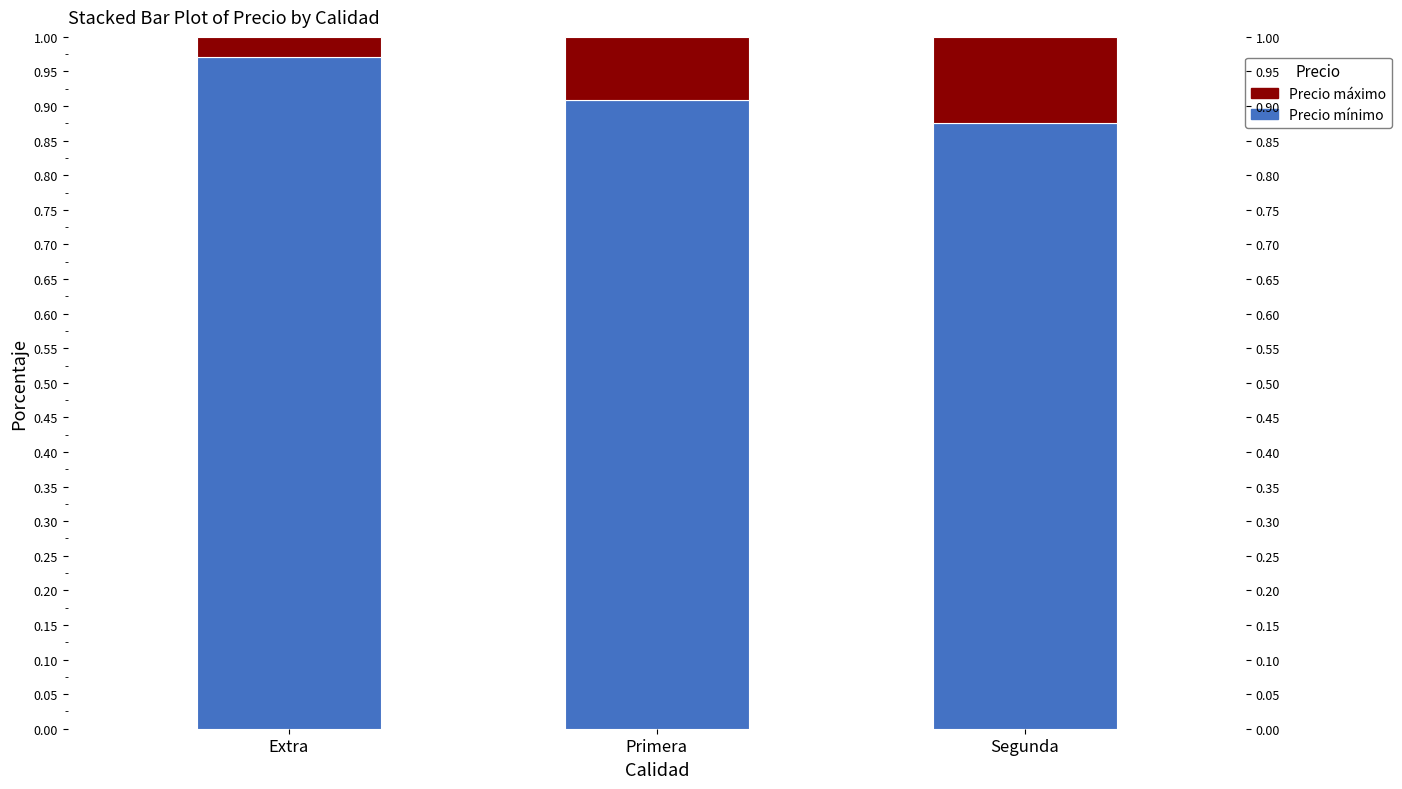

Rank the categories by Precio máximo value from highest to lowest.

Segunda, Primera, Extra